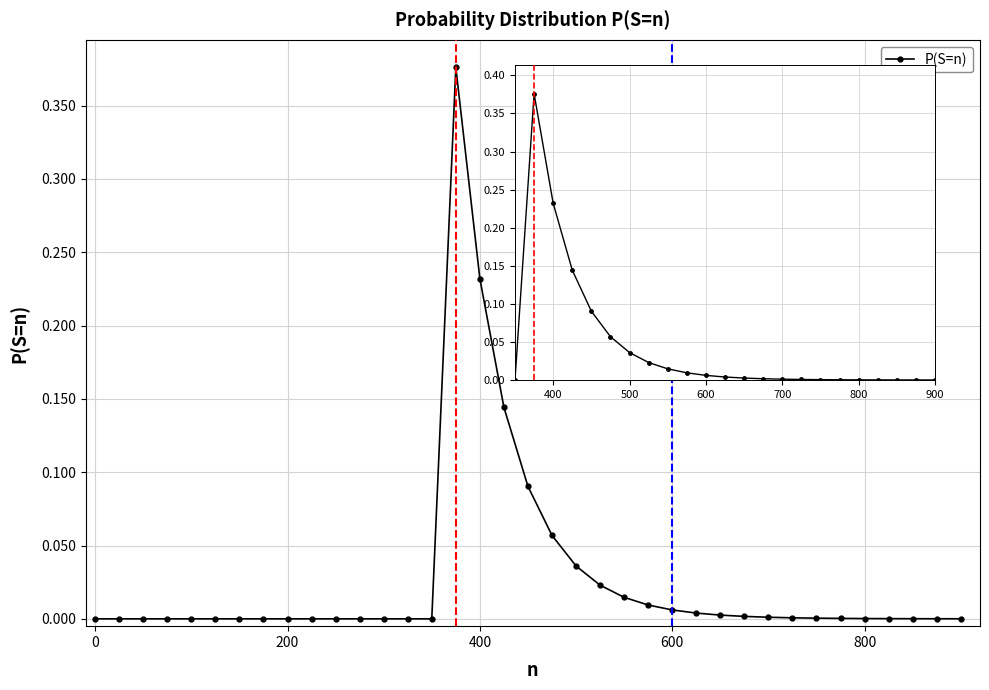

How many interior local peaks (higher than both neighbors) does the data have?

1